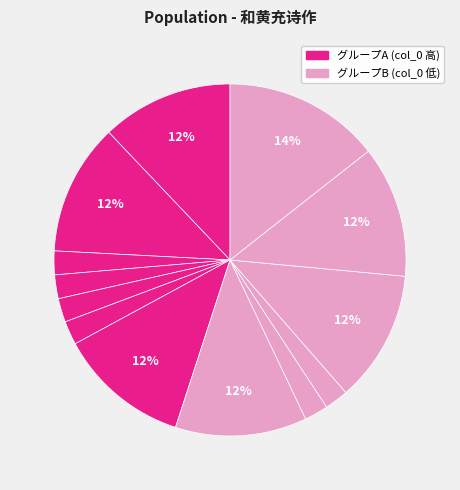

How many slices are in this pie chart?

13